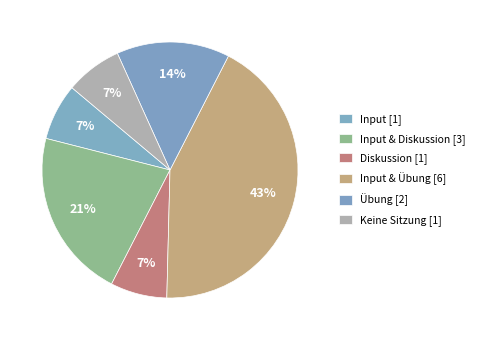

To the nearest percent, what is the average slice percentage?

17%